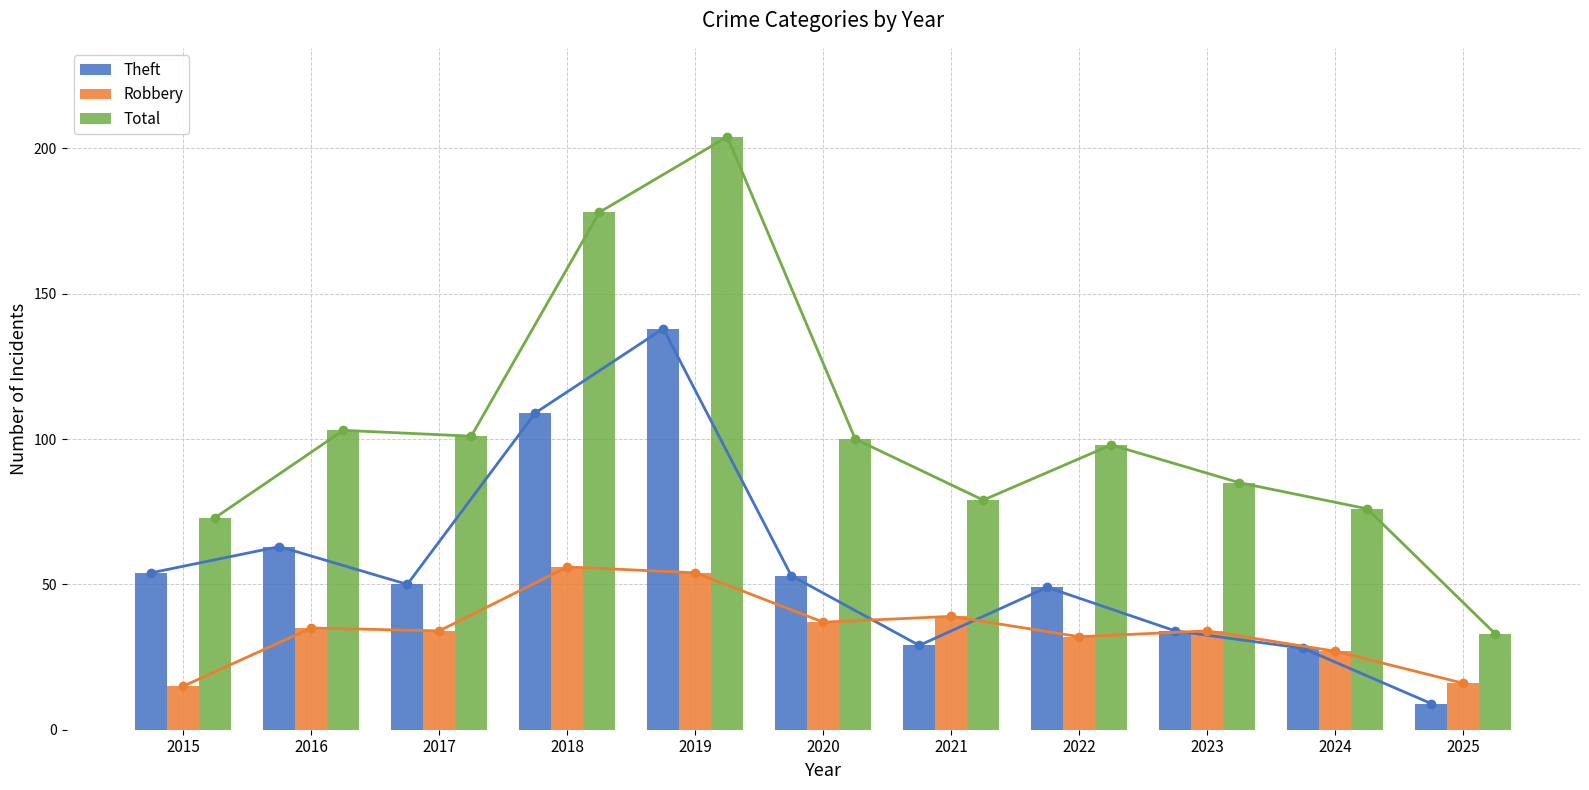

How many data points in Robbery are above 34?

5